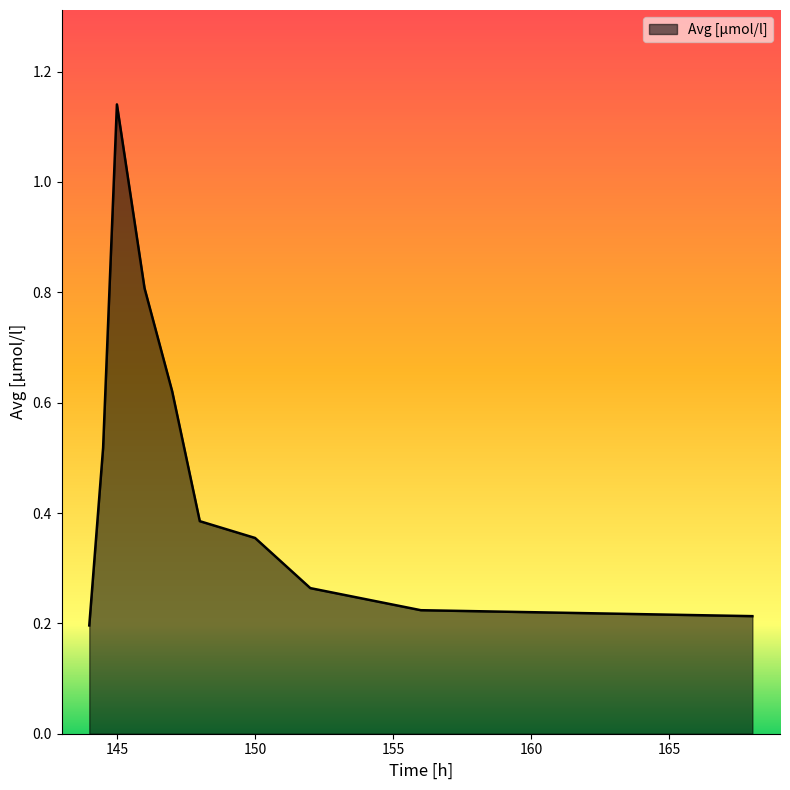

Does the chart have visible grid lines?

No